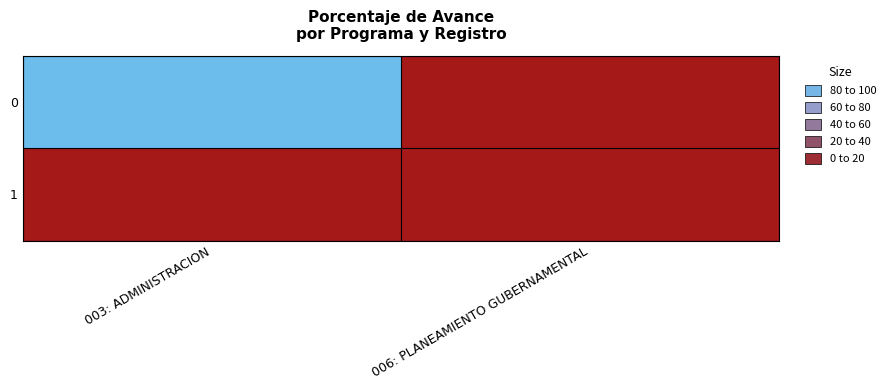

List the series in order of their peak value, highest first.

0, 1